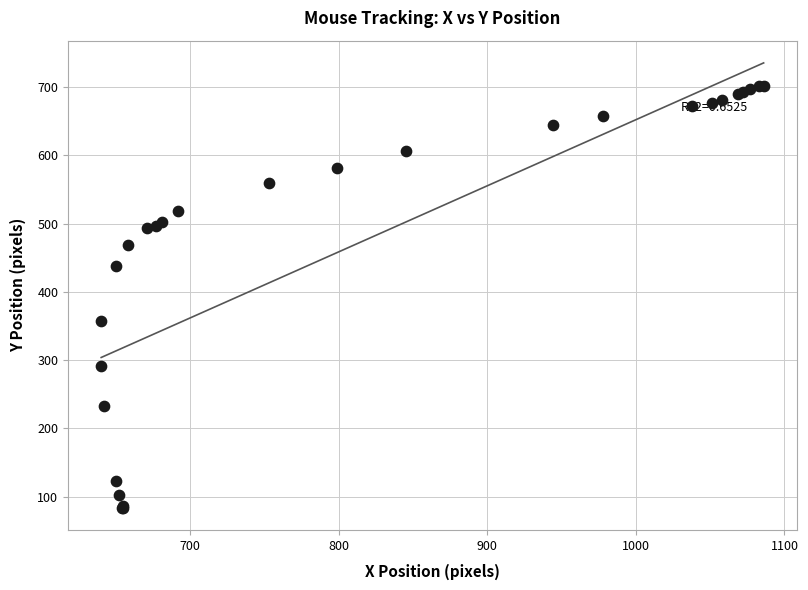

What Y value in the scatter plot is closest to 393?

358